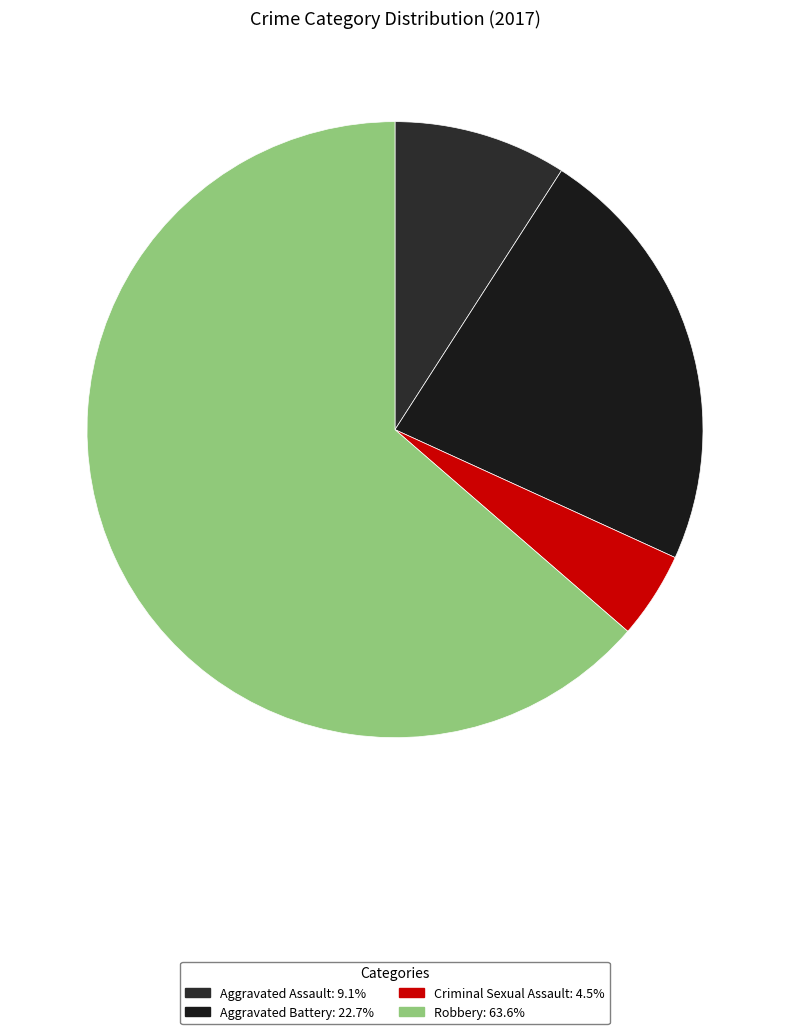

What is the ratio of the value at Criminal Sexual Assault to the value at Aggravated Assault?

0.5